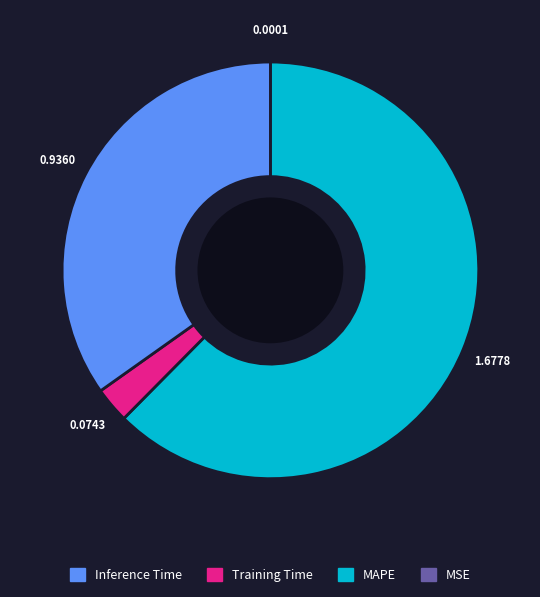

Is there a majority slice in this chart?

Yes